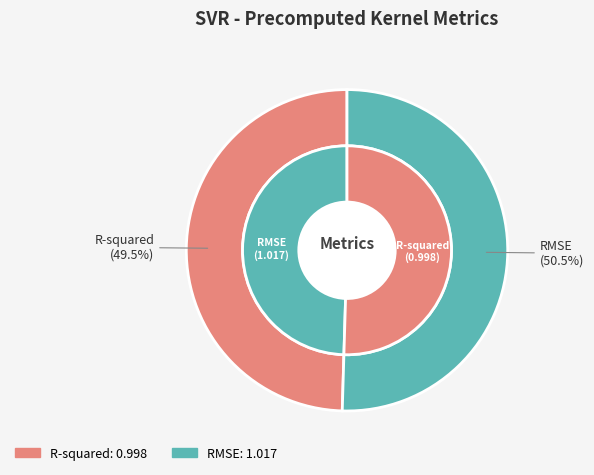

To the nearest percent, what is the difference between the RMSE and R-squared slice percentages?

1%